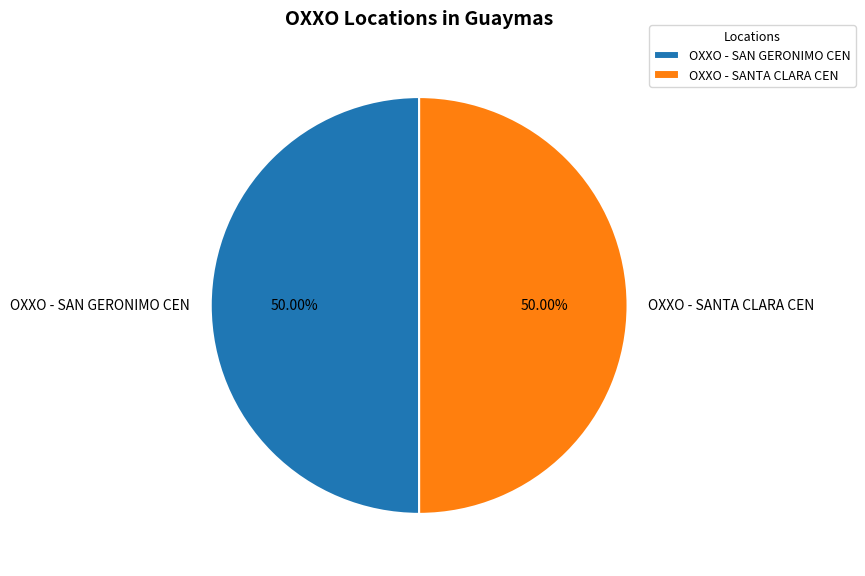

To the nearest percent, what is the average slice percentage?

50%